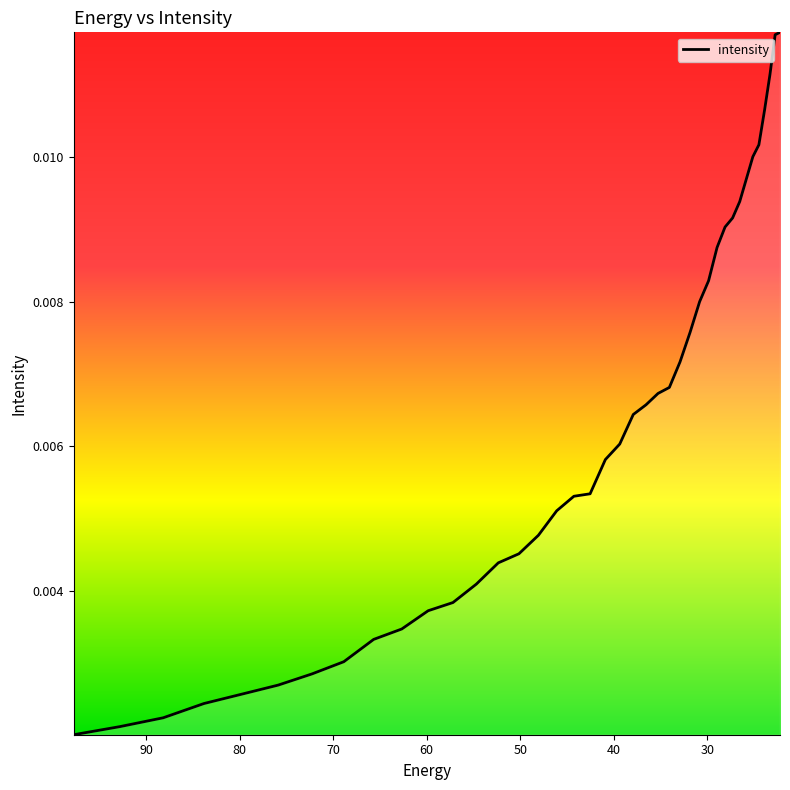

True or false: there are more than 2 points higher than both neighbors.

False